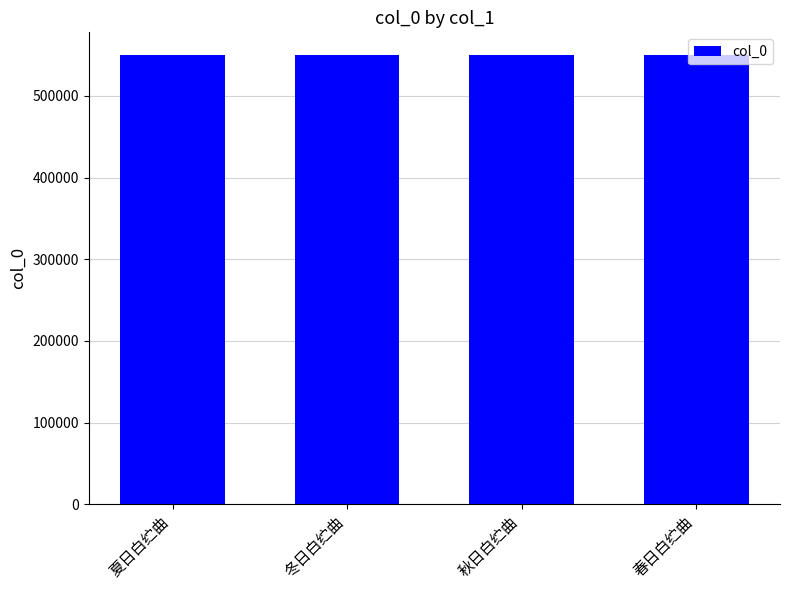

How many data points does each series have?

4